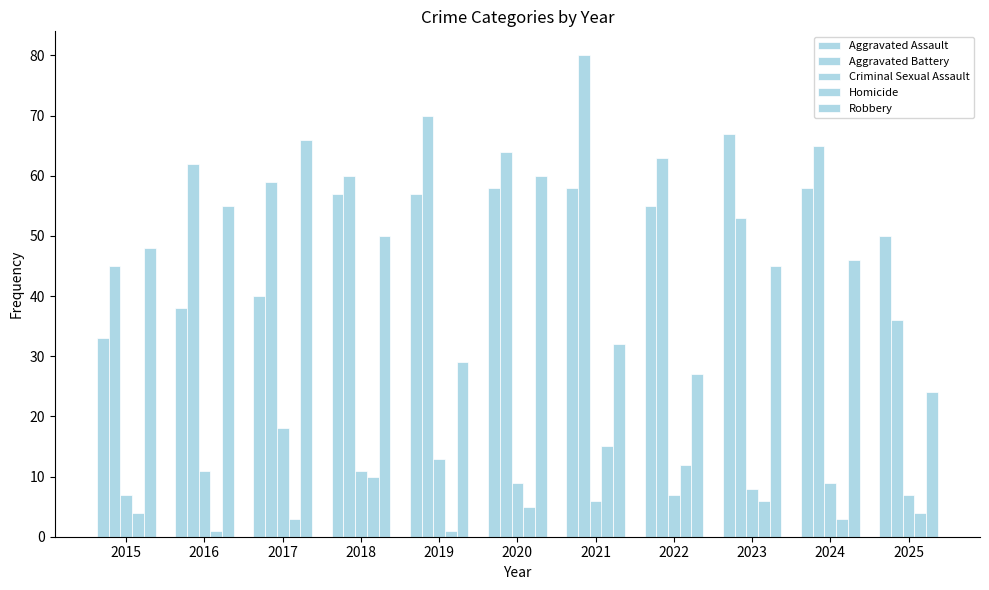

Does the chart contain stacked bars?

No